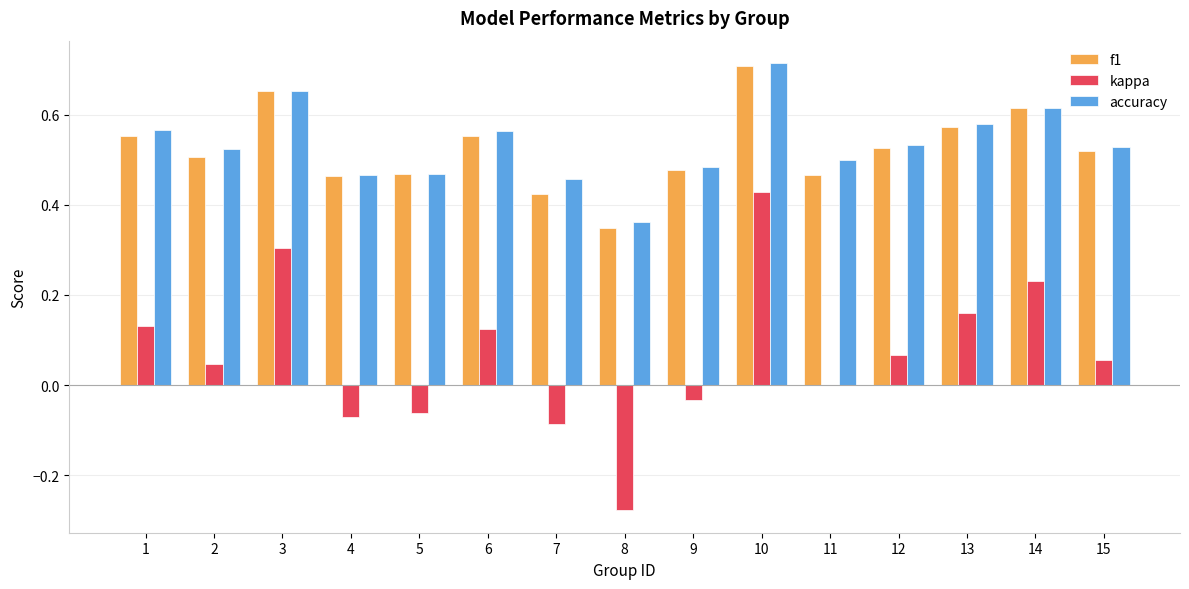

The value of kappa at 10 is 0.8. True or false?

False